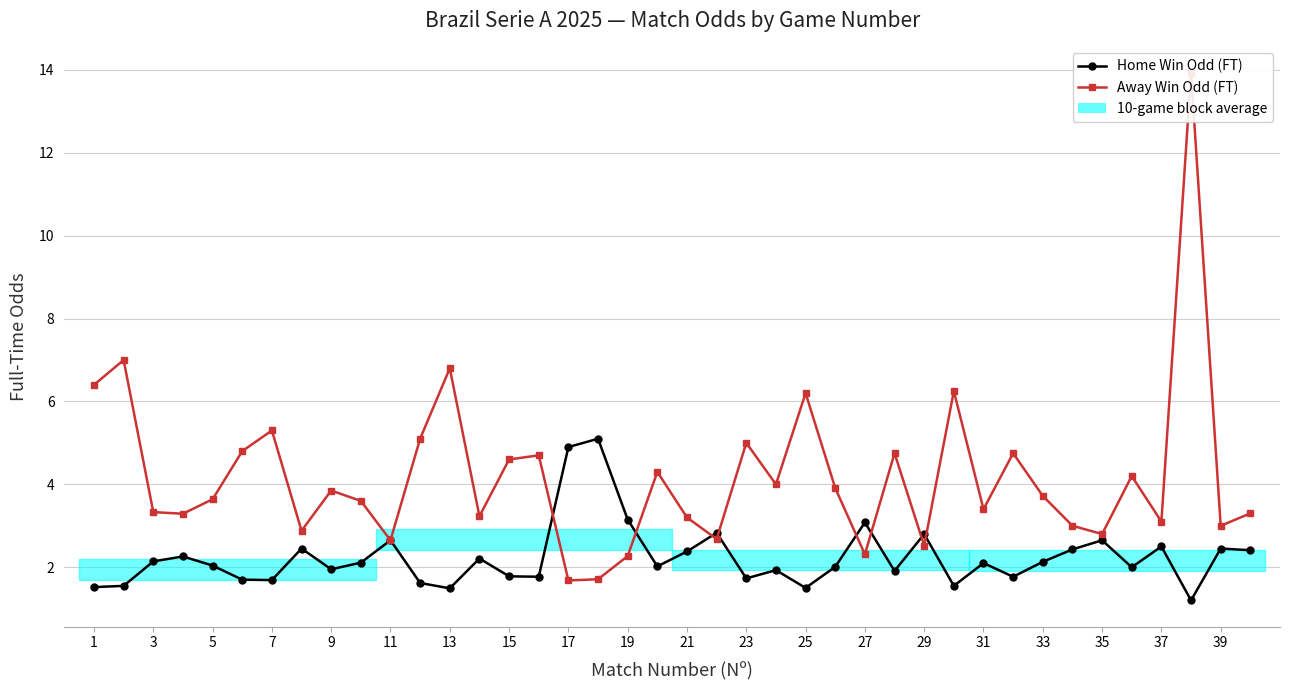

What is the sum of all Home Win Odd (FT) values?

89.5